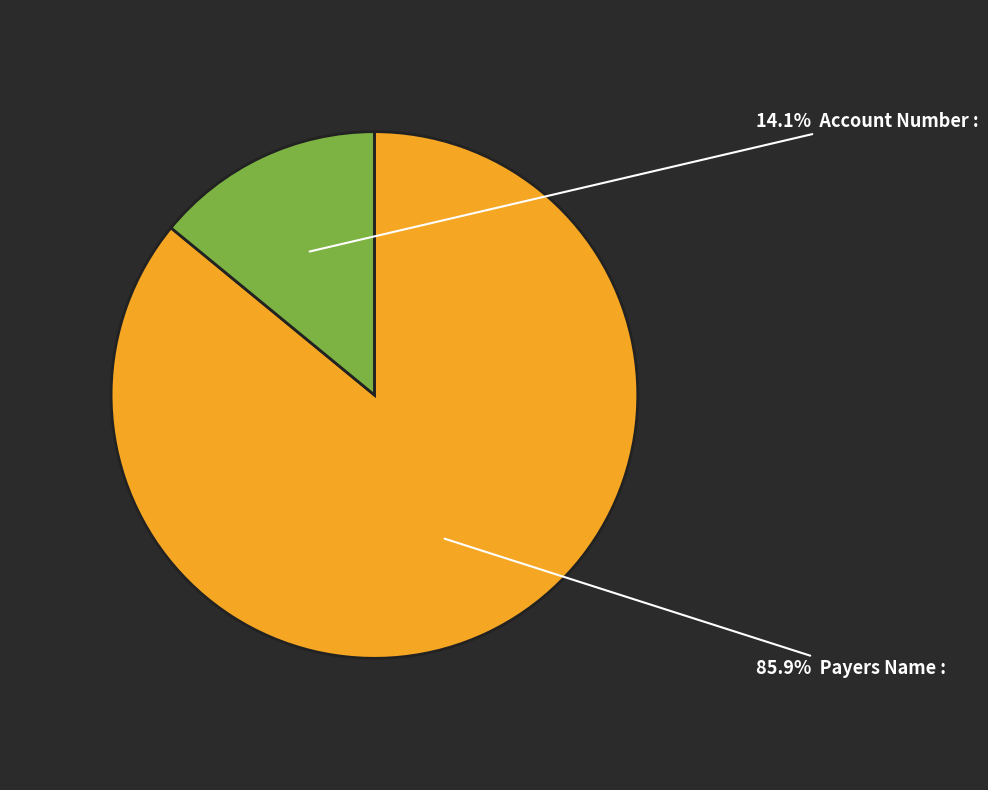

Is there any slice that represents more than half of the pie?

Yes